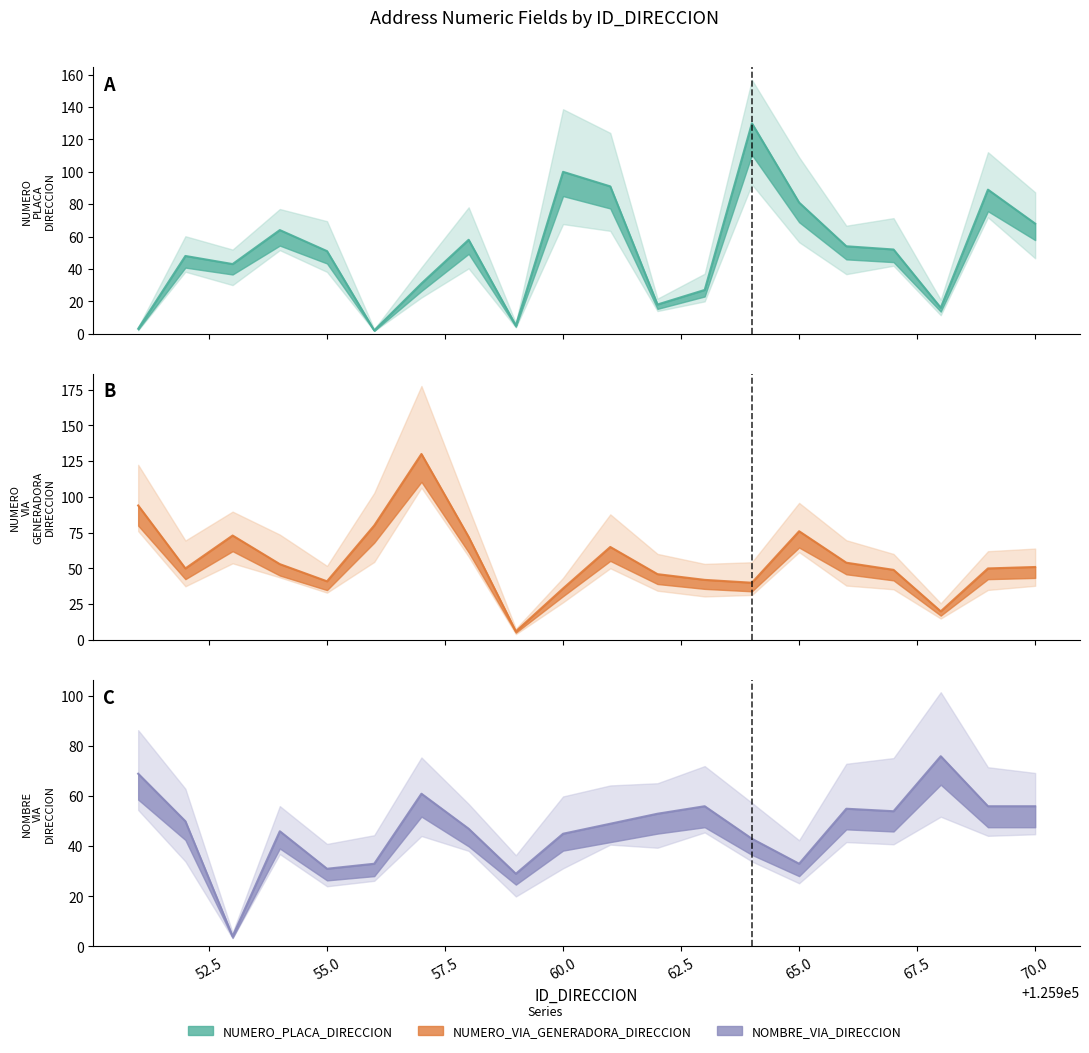

Between 125959 and 125961, which series saw the biggest shift?

NUMERO_PLACA_DIRECCION